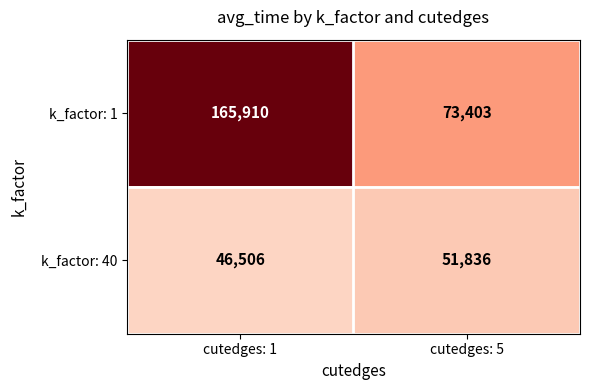

Read the k_factor: 1 value at cutedges: 1, to the nearest 100.

165900